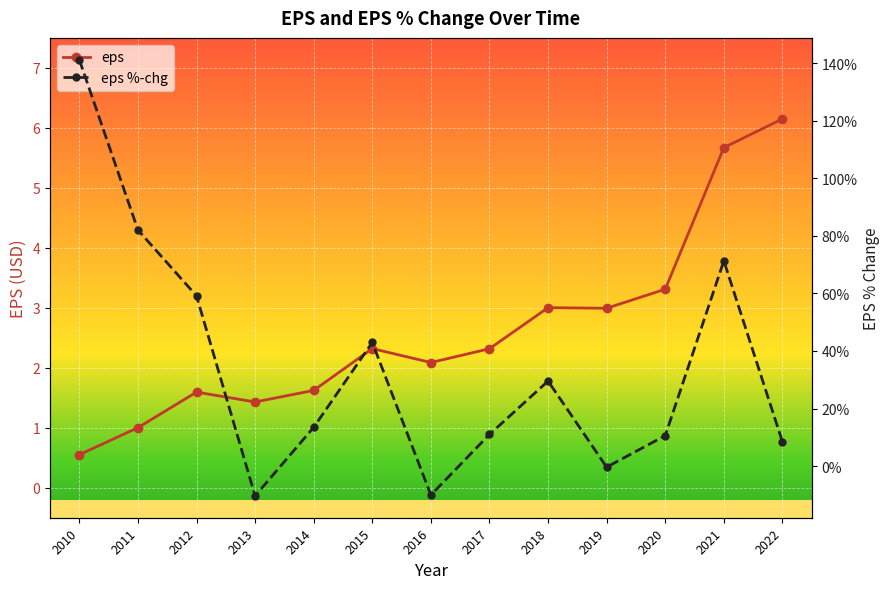

Is this an area chart (filled region under the line)?

No